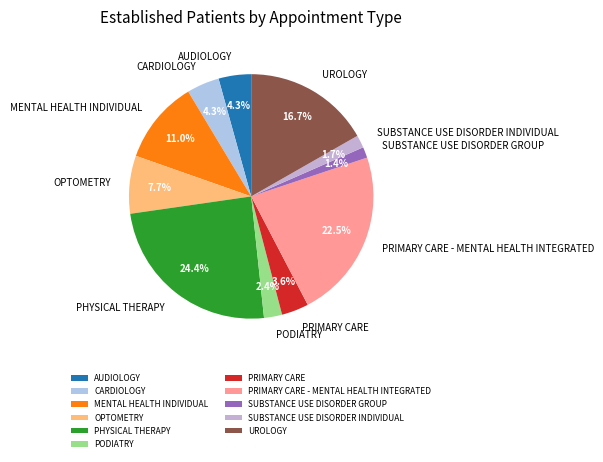

To the nearest percent, what is the combined percentage of SUBSTANCE USE DISORDER GROUP and PODIATRY?

4%